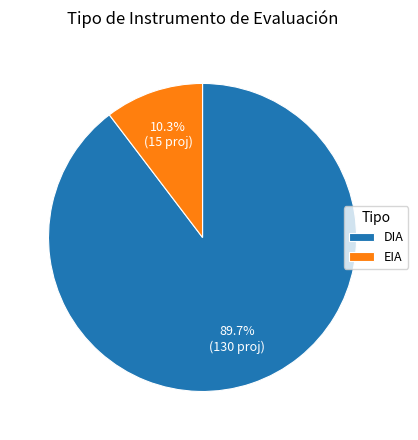

True or false: DIA accounts for 96% of the total.

False